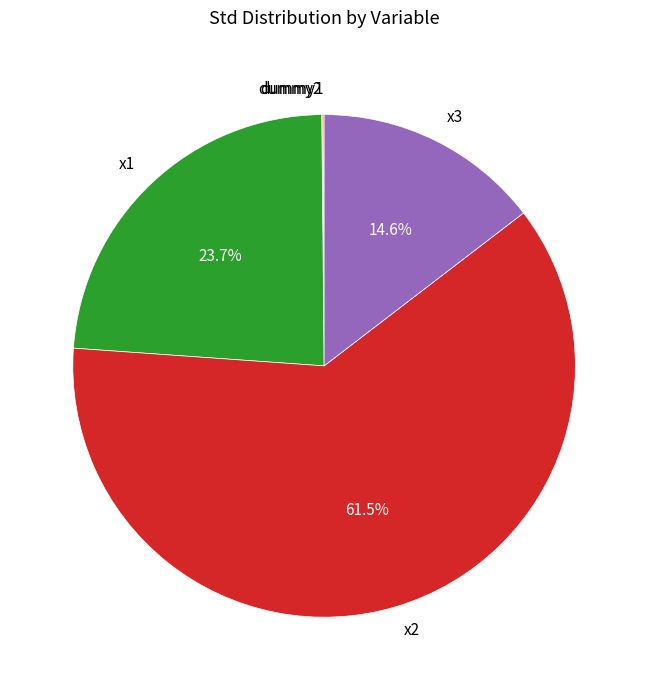

Approximately how many times larger is the value at x1 compared to x3?

1.6